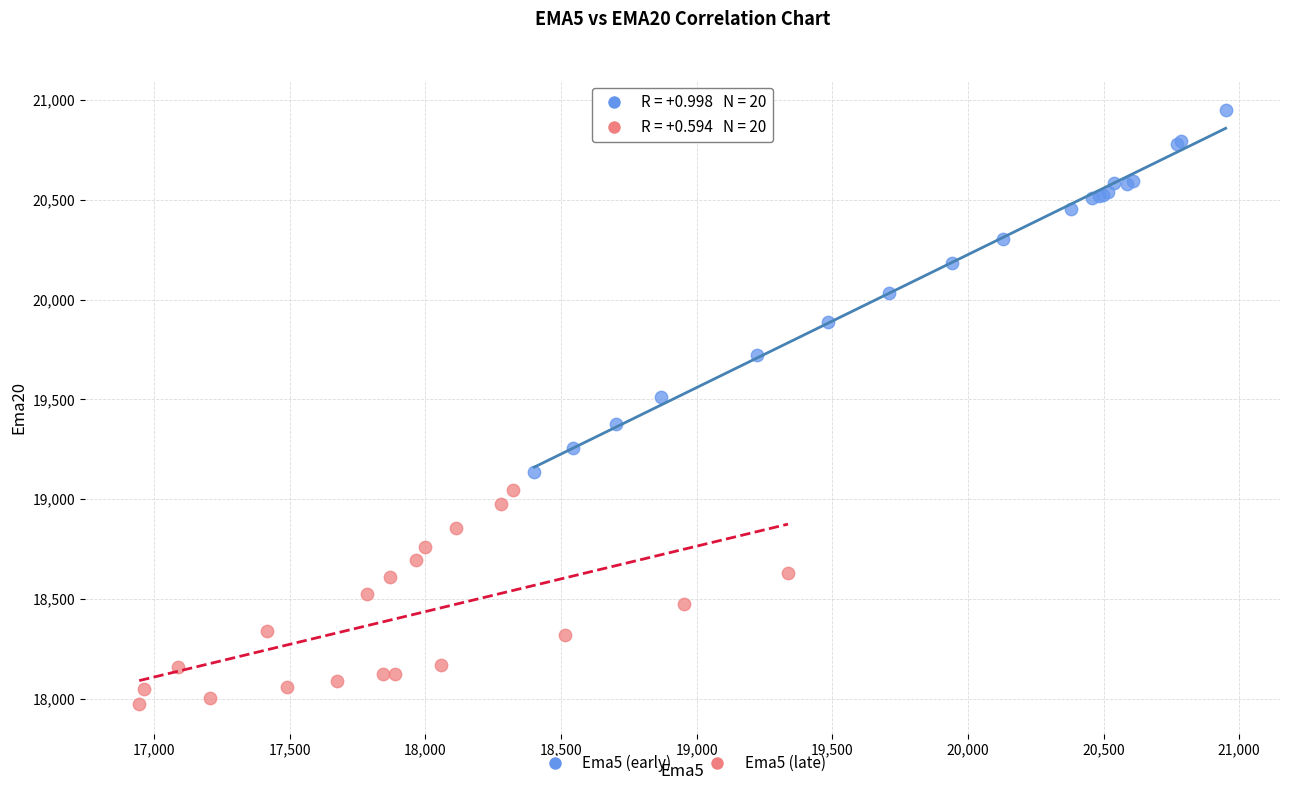

What are all the series names shown in the legend?

Ema5 (early), Ema5 (late)